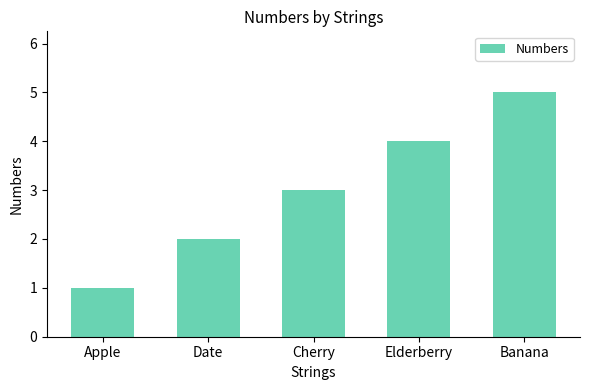

Which label corresponds to the largest value in the chart?

Banana